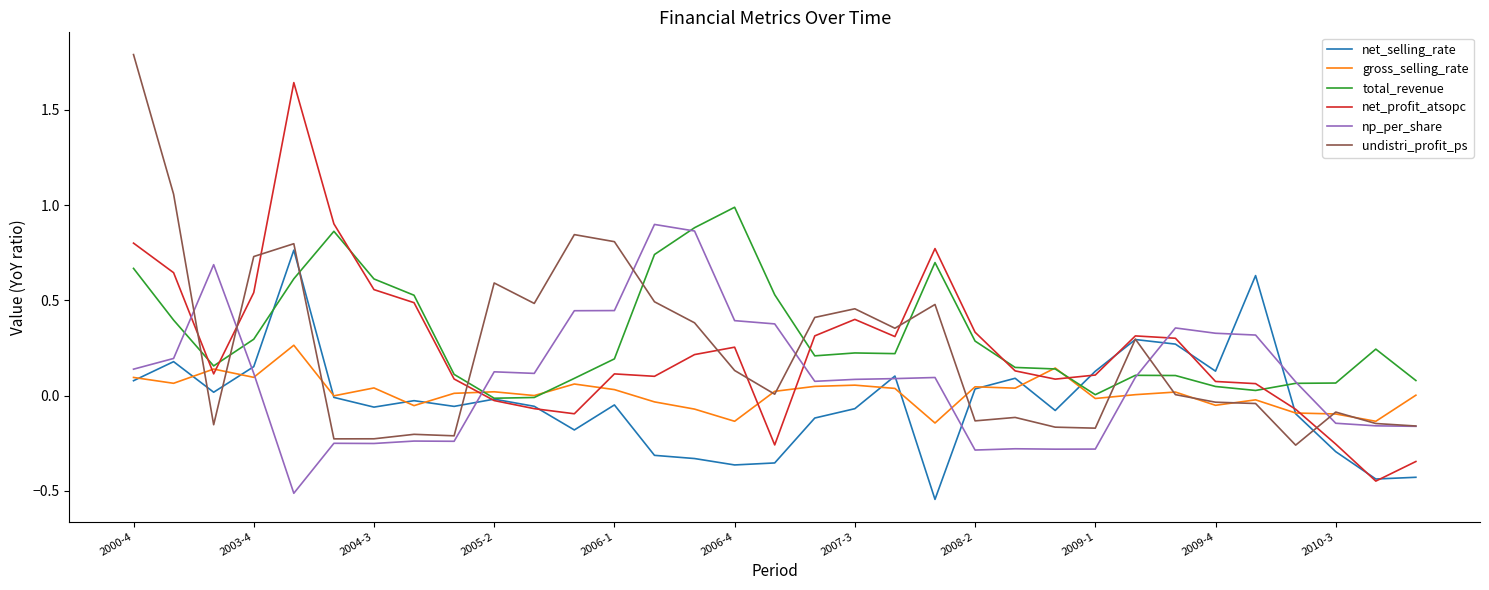

What is the maximum value for undistri_profit_ps?

1.8